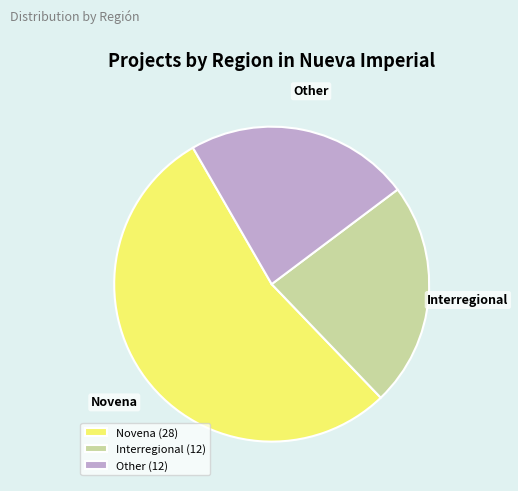

Combined, do Other and Interregional account for over 50%?

No